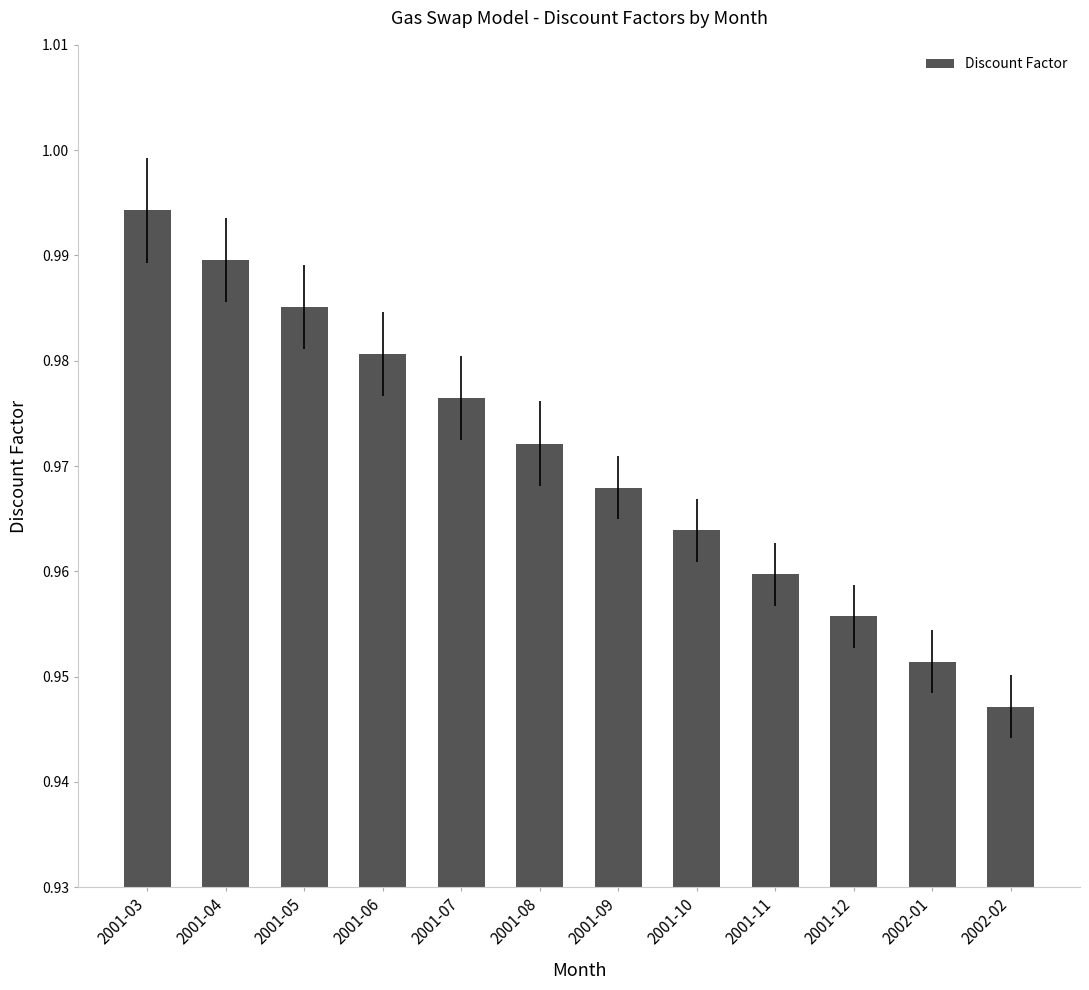

What is the sum of the values at 2001-08 and 2001-06?

2.0